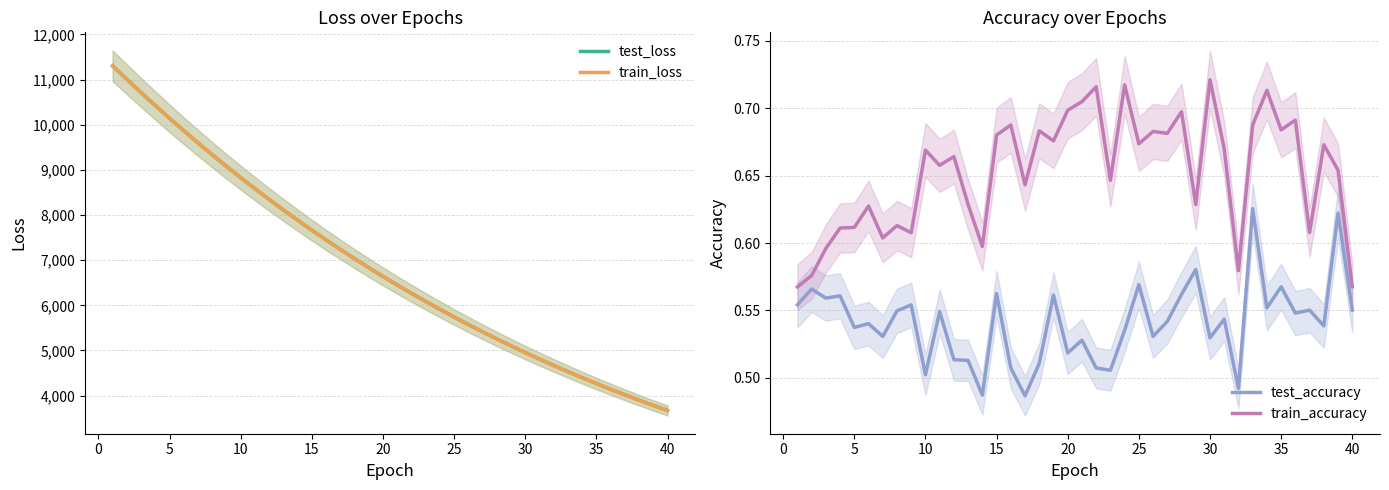

The test_loss series shows 4268.3 at 35. True or false?

True